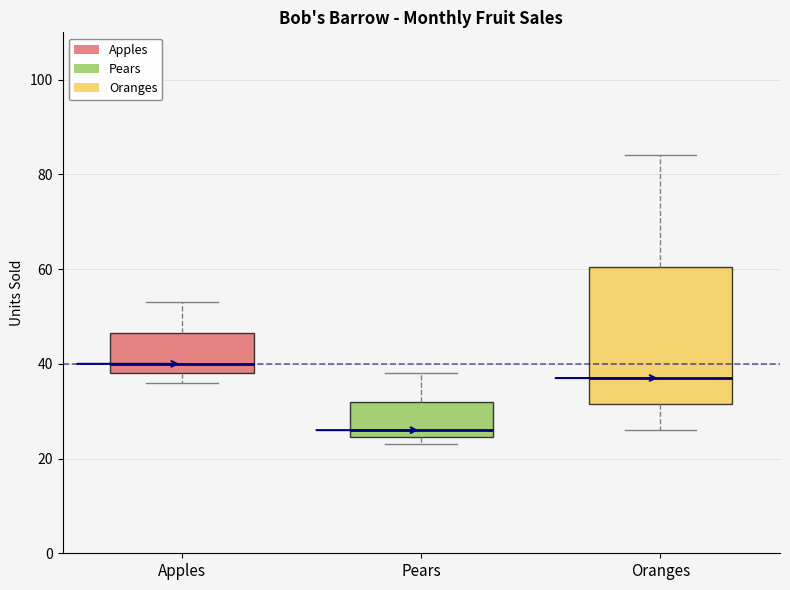

Reading left to right, transcribe this box plot: for each box, give where its median line is, the range the box spans, and where its two whiskers end, as read against the y-axis. The values are not printed on the chart, so give them approximately, as read against the axis.

Apples: median 40, box 38 to 46, whiskers 36 to 54
Pears: median 26, box 24 to 32, whiskers 24 (just below the box's lower edge) to 38
Oranges: median 38, box 32 to 60, whiskers 26 to 84